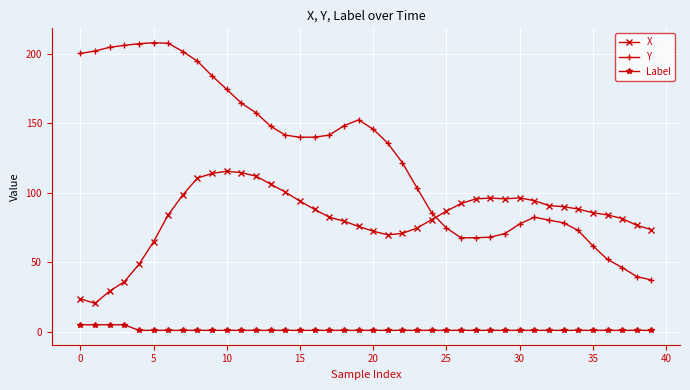

True or false: X and Label cross at least once.

False